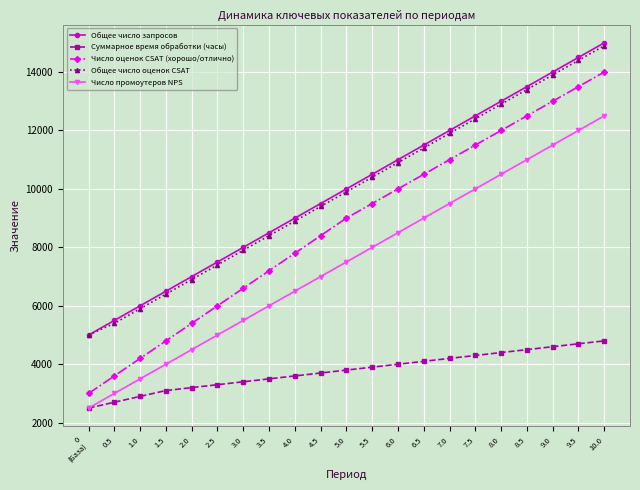

Reading right to left, list all the values displayed in this chart.

Общее число запросов: 15000	14500	14000	13500	13000	12500	12000	11500	11000	10500	10000	9500	9000	8500	8000	7500	7000	6500	6000	5500	5000
Суммарное время обработки (часы): 4800	4700	4600	4500	4400	4300	4200	4100	4000	3900	3800	3700	3600	3500	3400	3300	3200	3100	2900	2700	2500
Число оценок CSAT (хорошо/отлично): 14000	13500	13000	12500	12000	11500	11000	10500	10000	9500	9000	8400	7800	7200	6600	6000	5400	4800	4200	3600	3000
Общее число оценок CSAT: 14900	14400	13900	13400	12900	12400	11900	11400	10900	10400	9900	9400	8900	8400	7900	7400	6900	6400	5900	5400	5000
Число промоутеров NPS: 12500	12000	11500	11000	10500	10000	9500	9000	8500	8000	7500	7000	6500	6000	5500	5000	4500	4000	3500	3000	2500